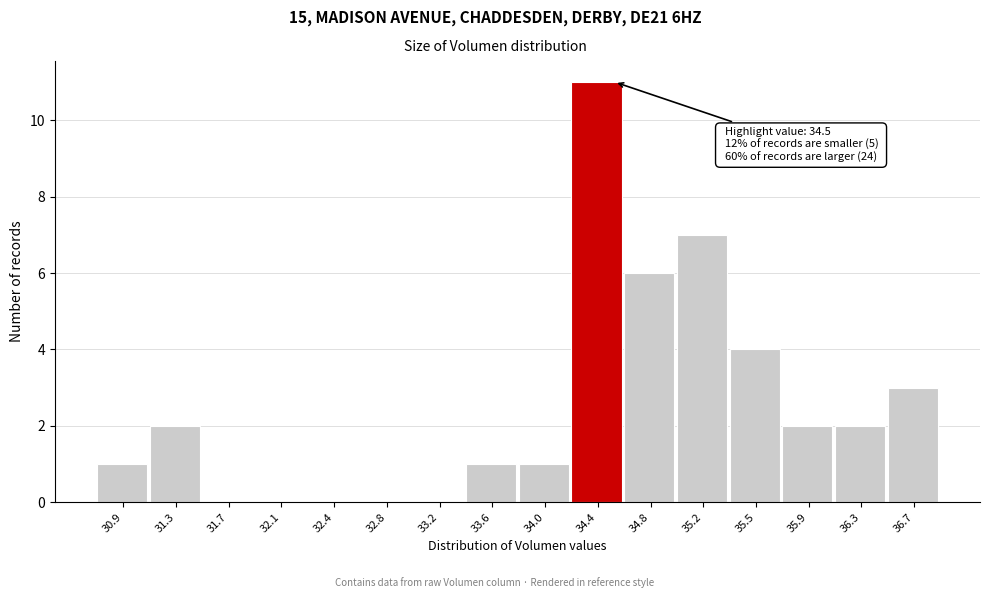

Which range on the x-axis has the tallest bar?

34.20 to 34.55